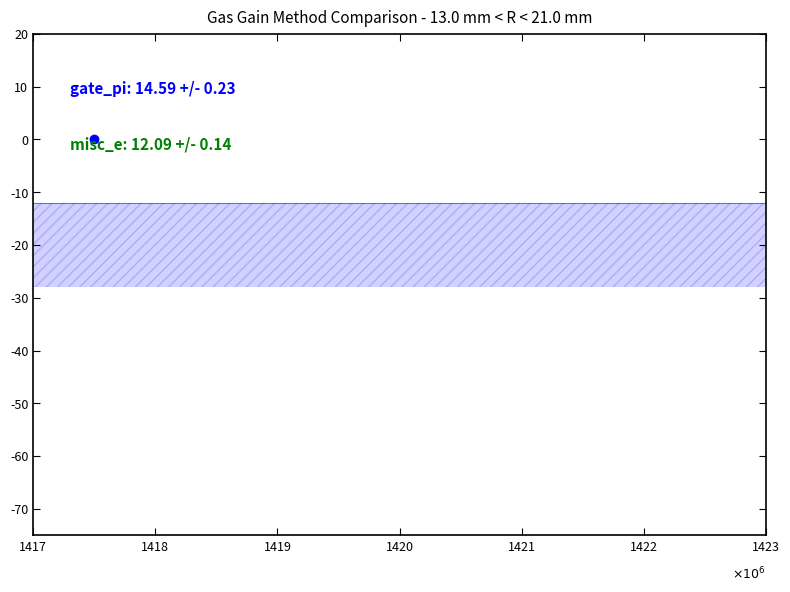

What is the difference between the maximum and minimum values?

69.4